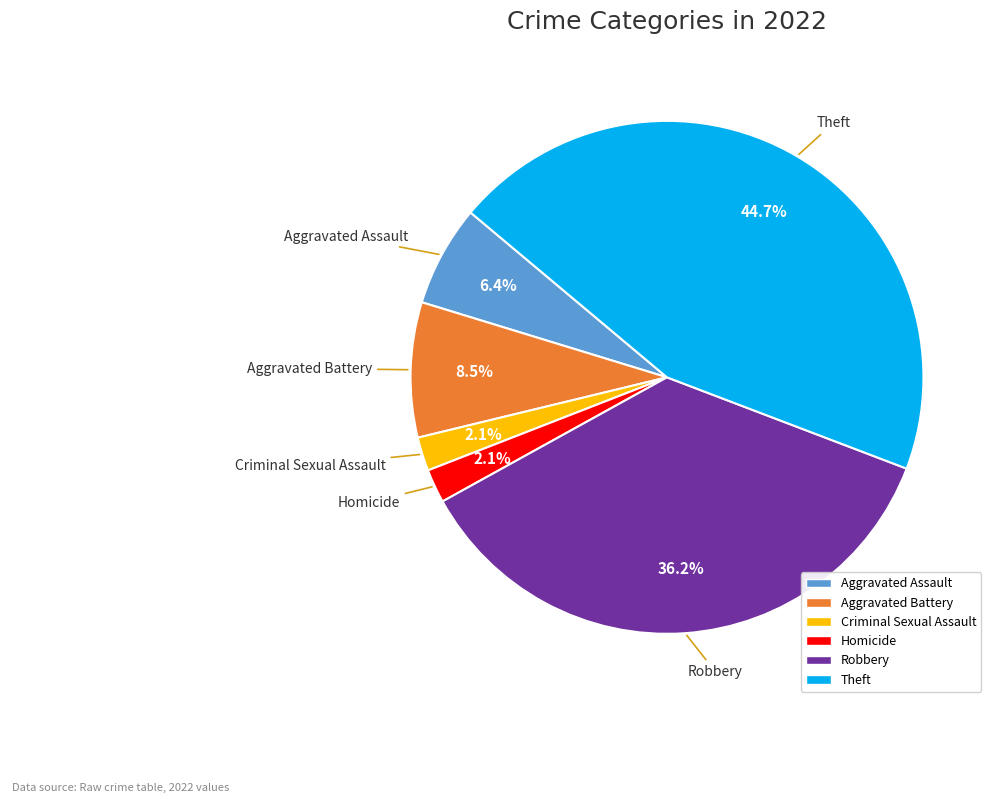

To the nearest percent, what is the average slice percentage?

17%